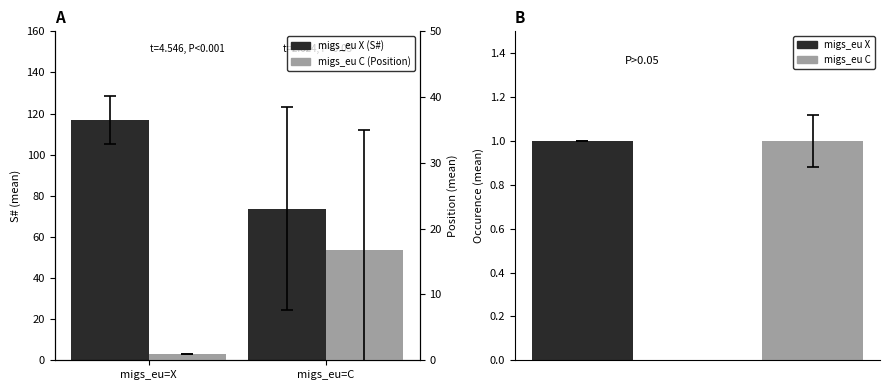

What is the value of the migs_eu X bar at the 2nd from the left?

73.8